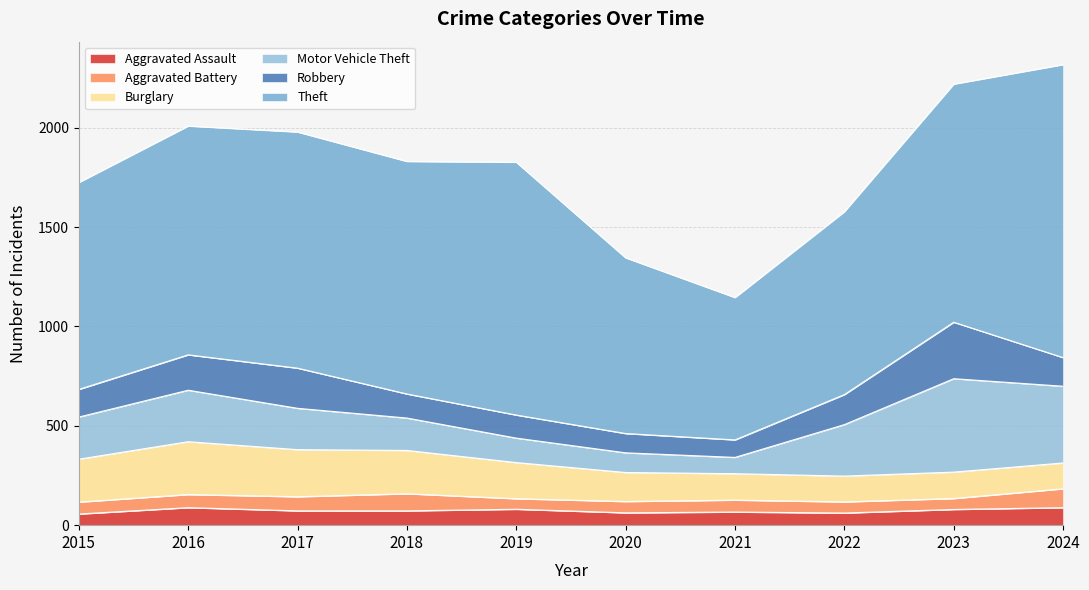

What is the minimum value shown in the chart?

53